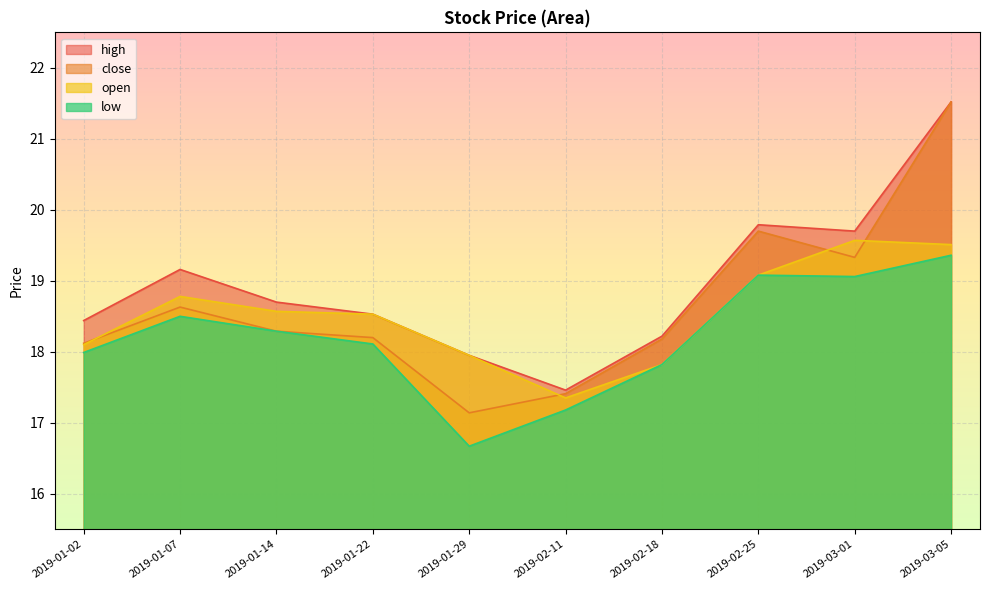

Which series changed the most between 2019-01-14 and 2019-03-05?

close